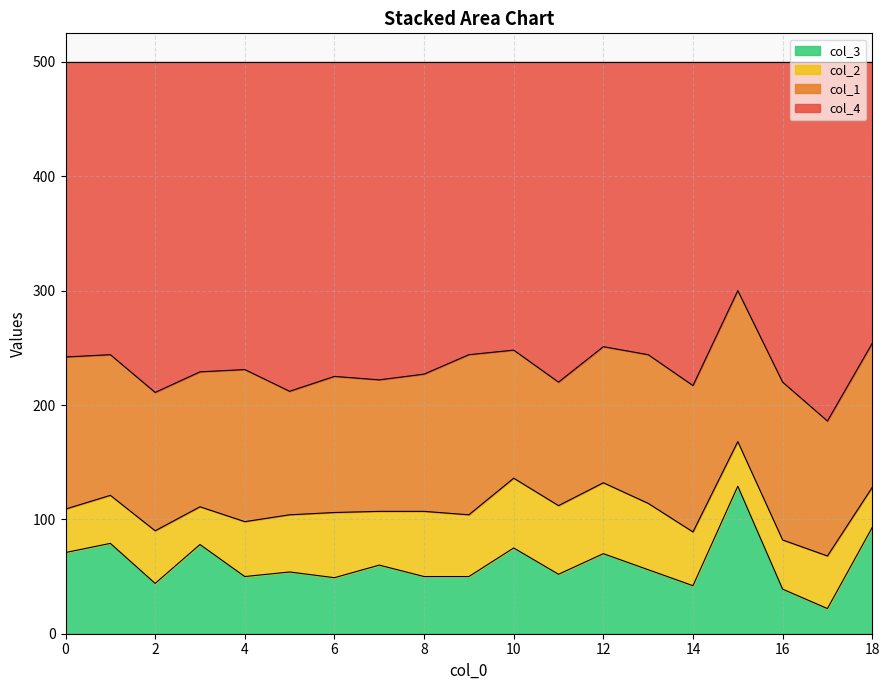

Is it true that col_3 equals 40 at 0?

False